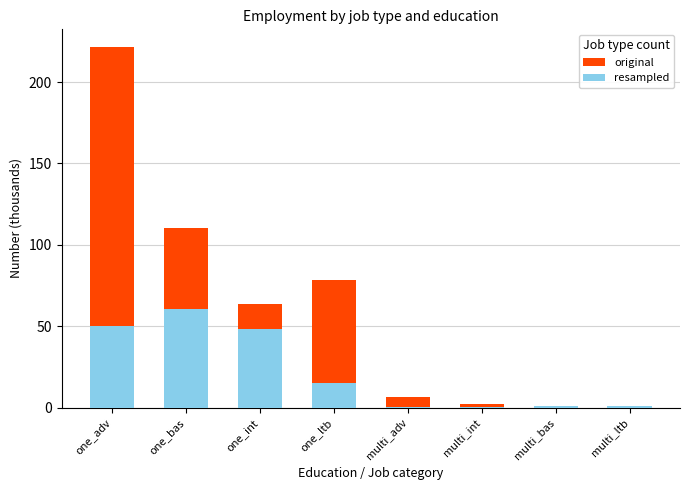

At how many categories does at least one series exceed 63?

4